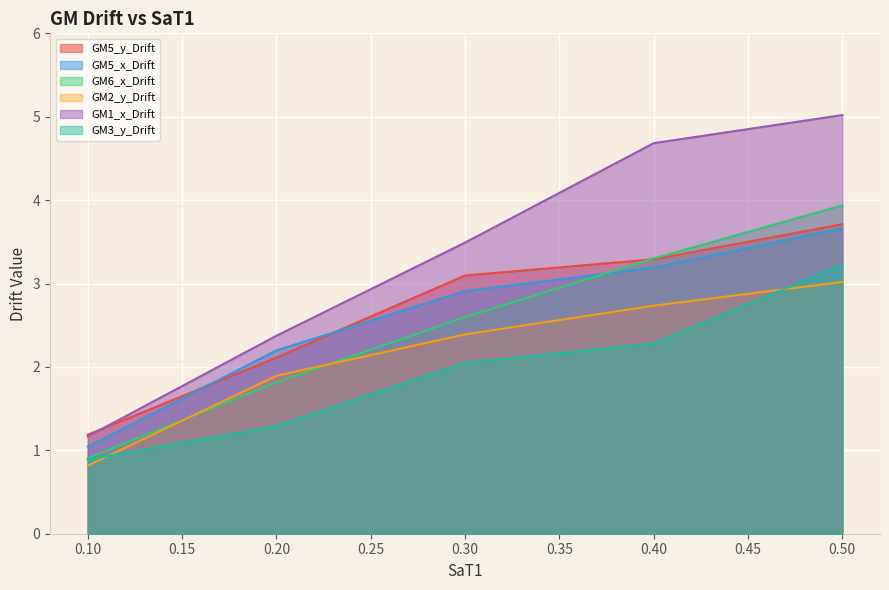

What is the highest value of the GM5_x_Drift series?

3.7